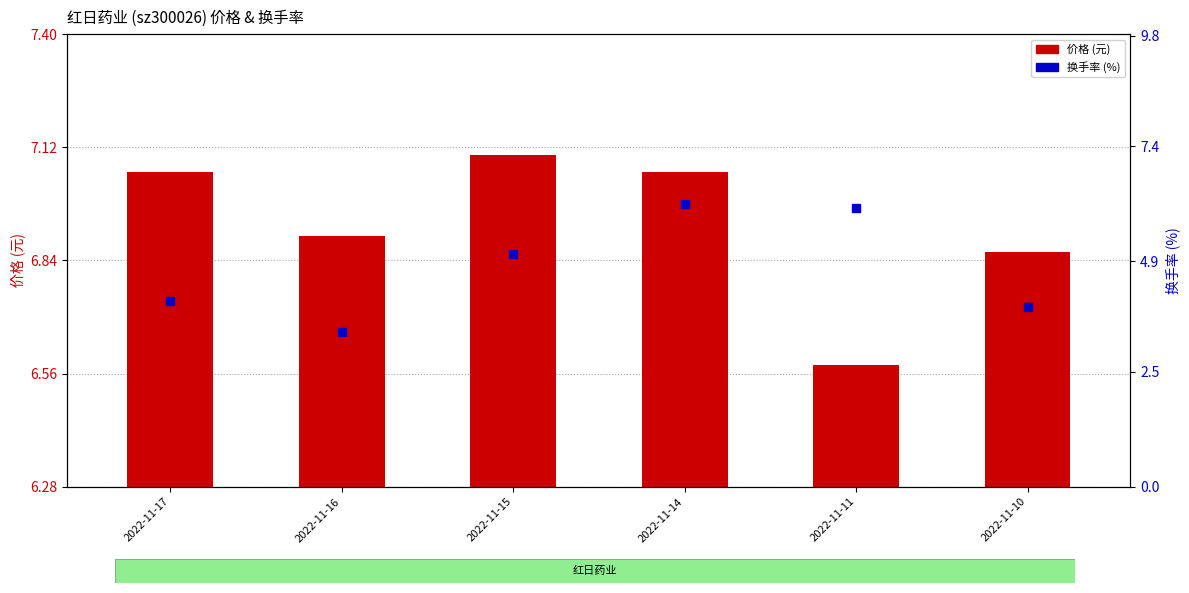

Which series has the widest spread of Y values?

换手率